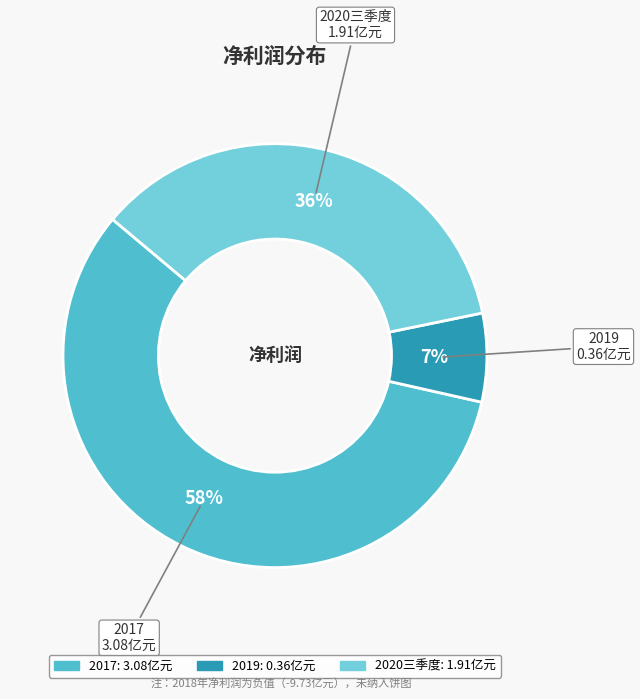

Count the number of slices in the pie.

3